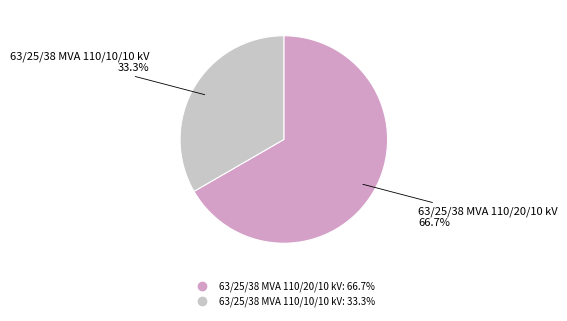

How much of the chart is everything except 63/25/38 MVA 110/20/10 kV?

33.3%